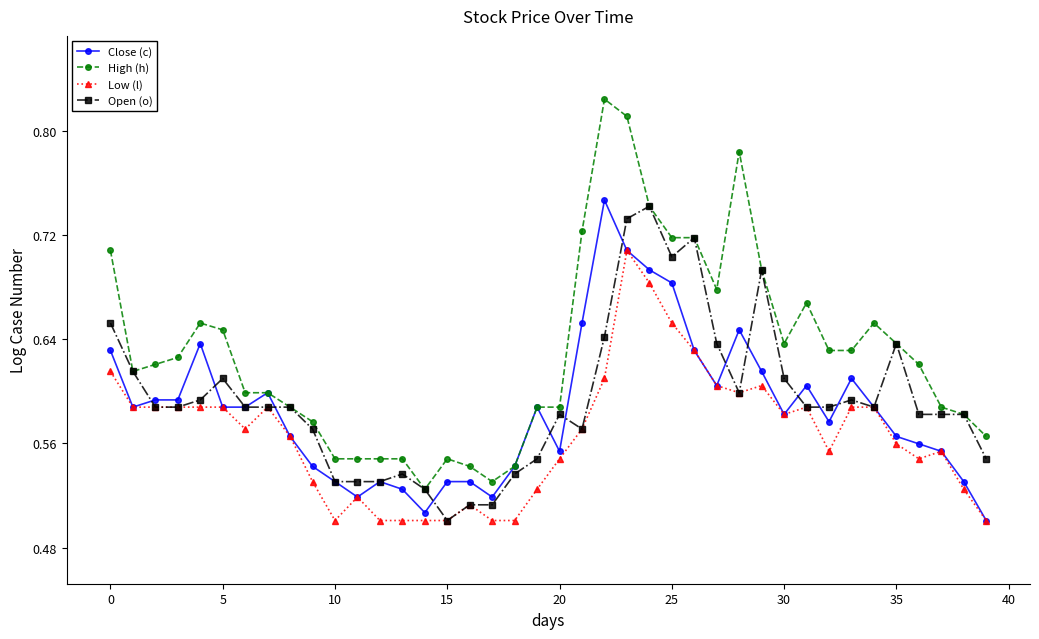

Which series has the largest total across all categories?

High (h)